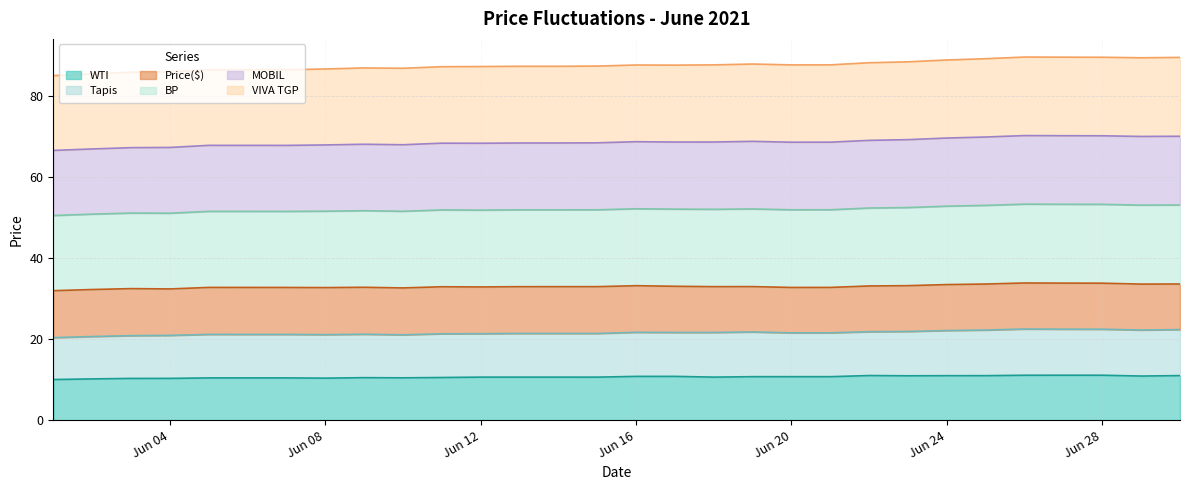

True or false: WTI and MOBIL cross at least once.

False